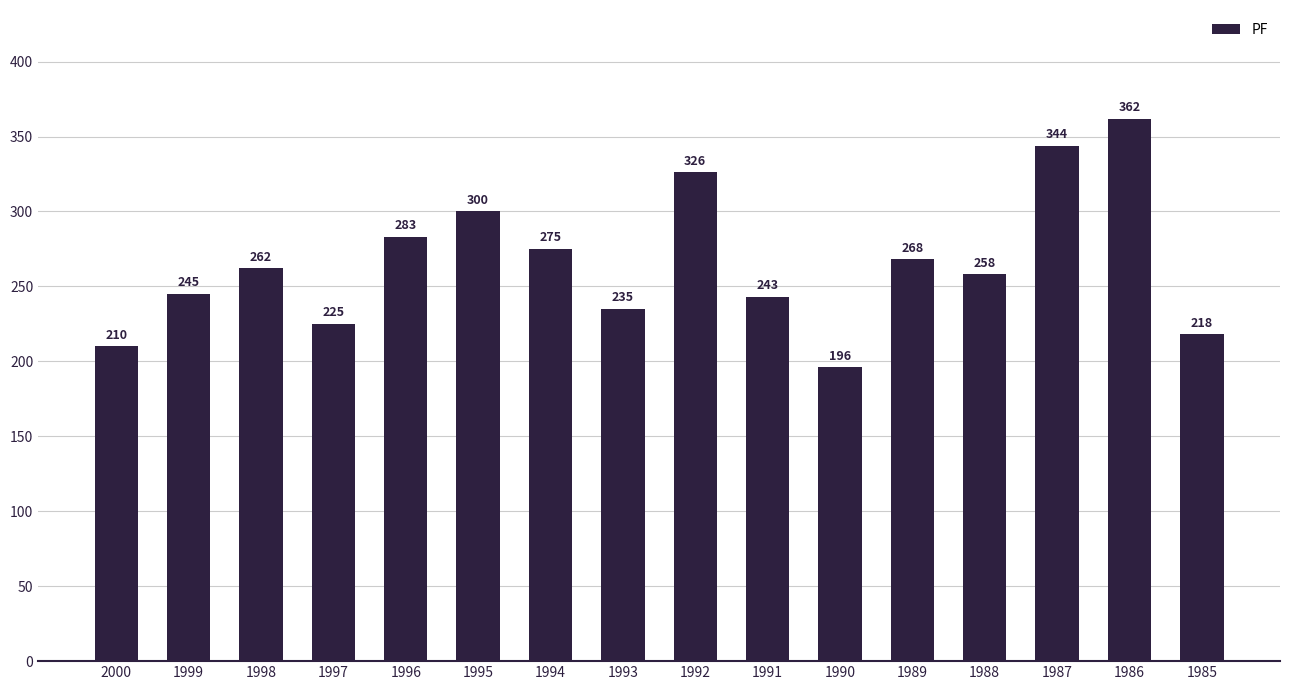

List the labels in order of value, smallest first.

1990, 2000, 1985, 1997, 1993, 1991, 1999, 1988, 1998, 1989, 1994, 1996, 1995, 1992, 1987, 1986